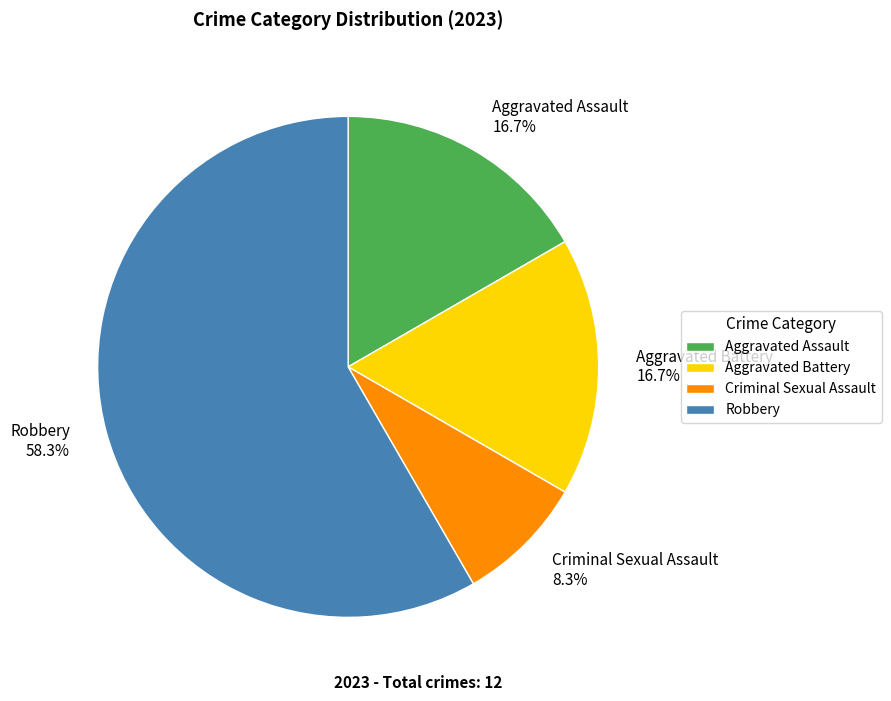

True or false: Criminal Sexual Assault accounts for 8% of the total.

True